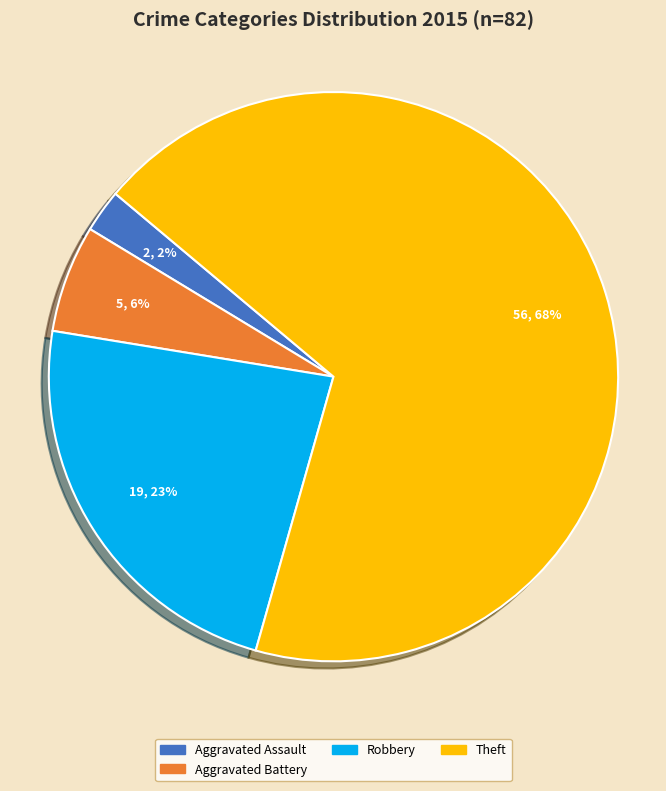

Does any single category account for the majority?

Yes